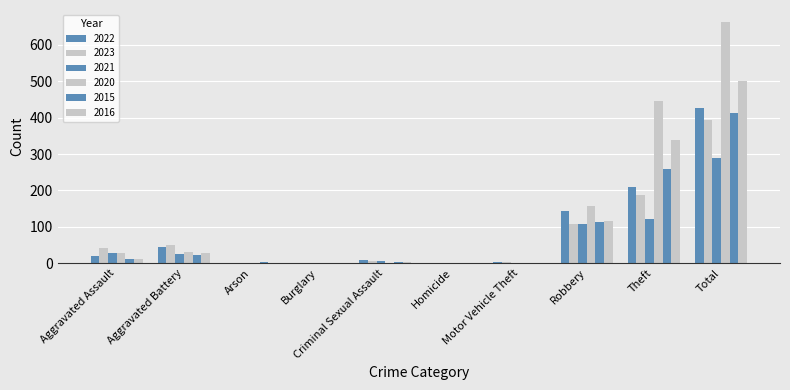

What is the maximum value for 2020?

663